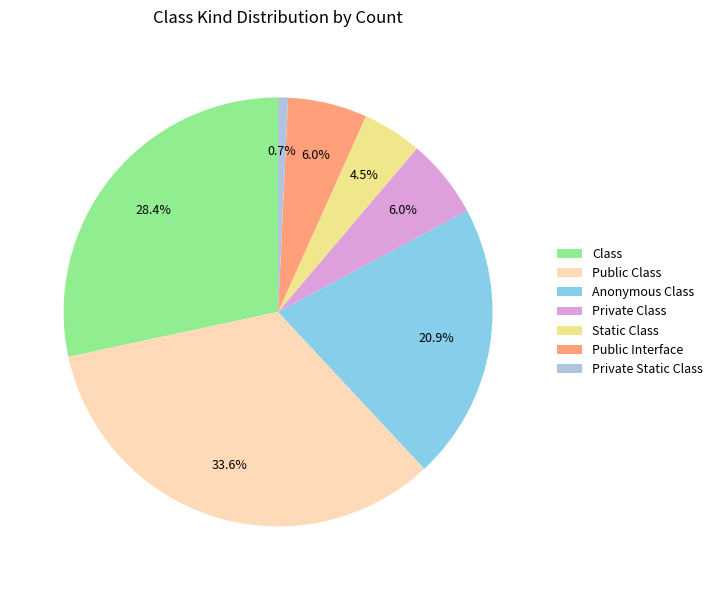

How many slices are in this pie chart?

7